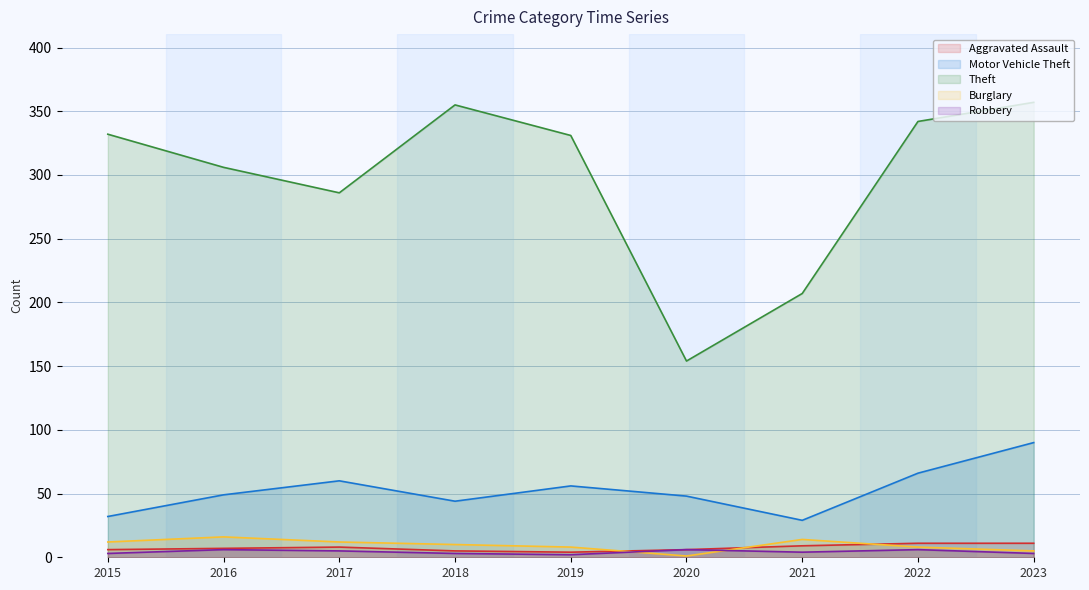

The Robbery series shows 2 at 2019. True or false?

True